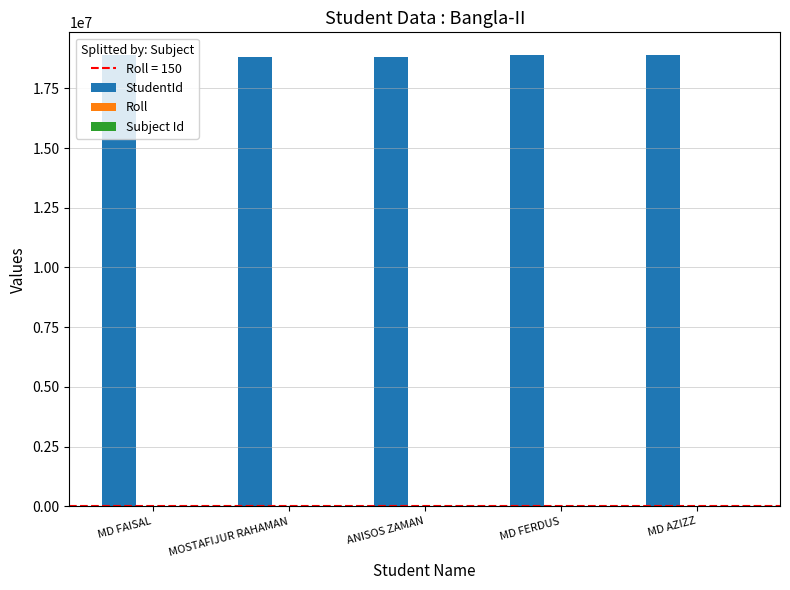

What is the maximum value for StudentId?

18902337